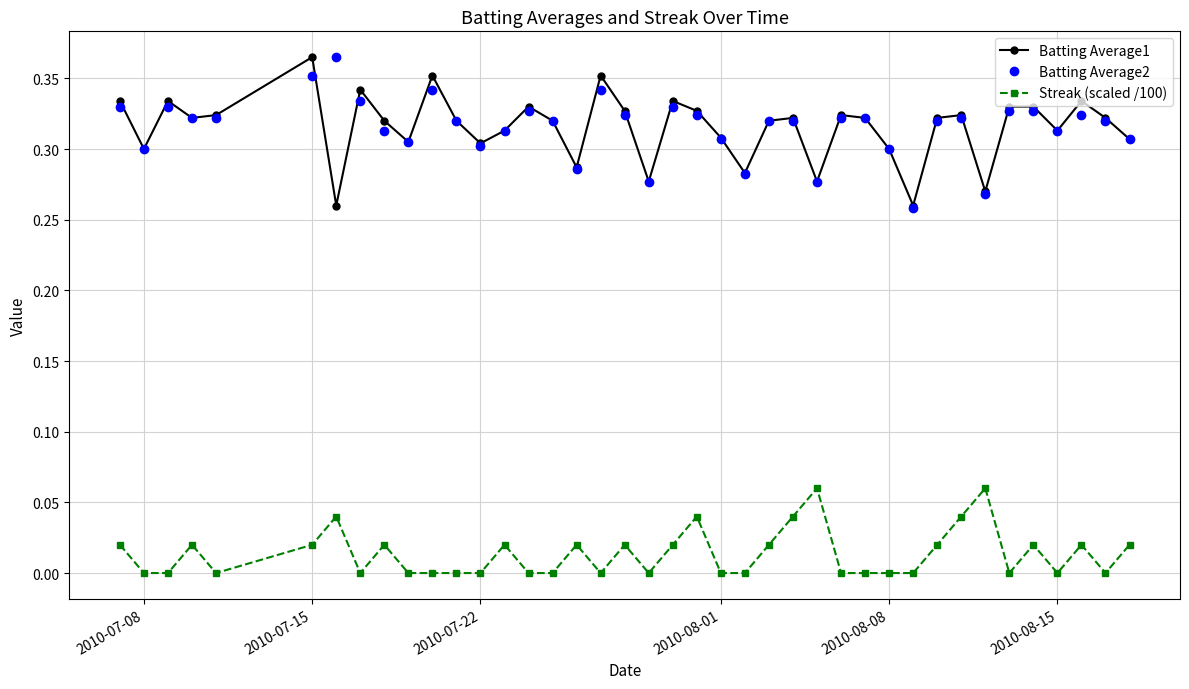

True or false: Batting Average2 and Streak (scaled /100) intersect in this chart.

False